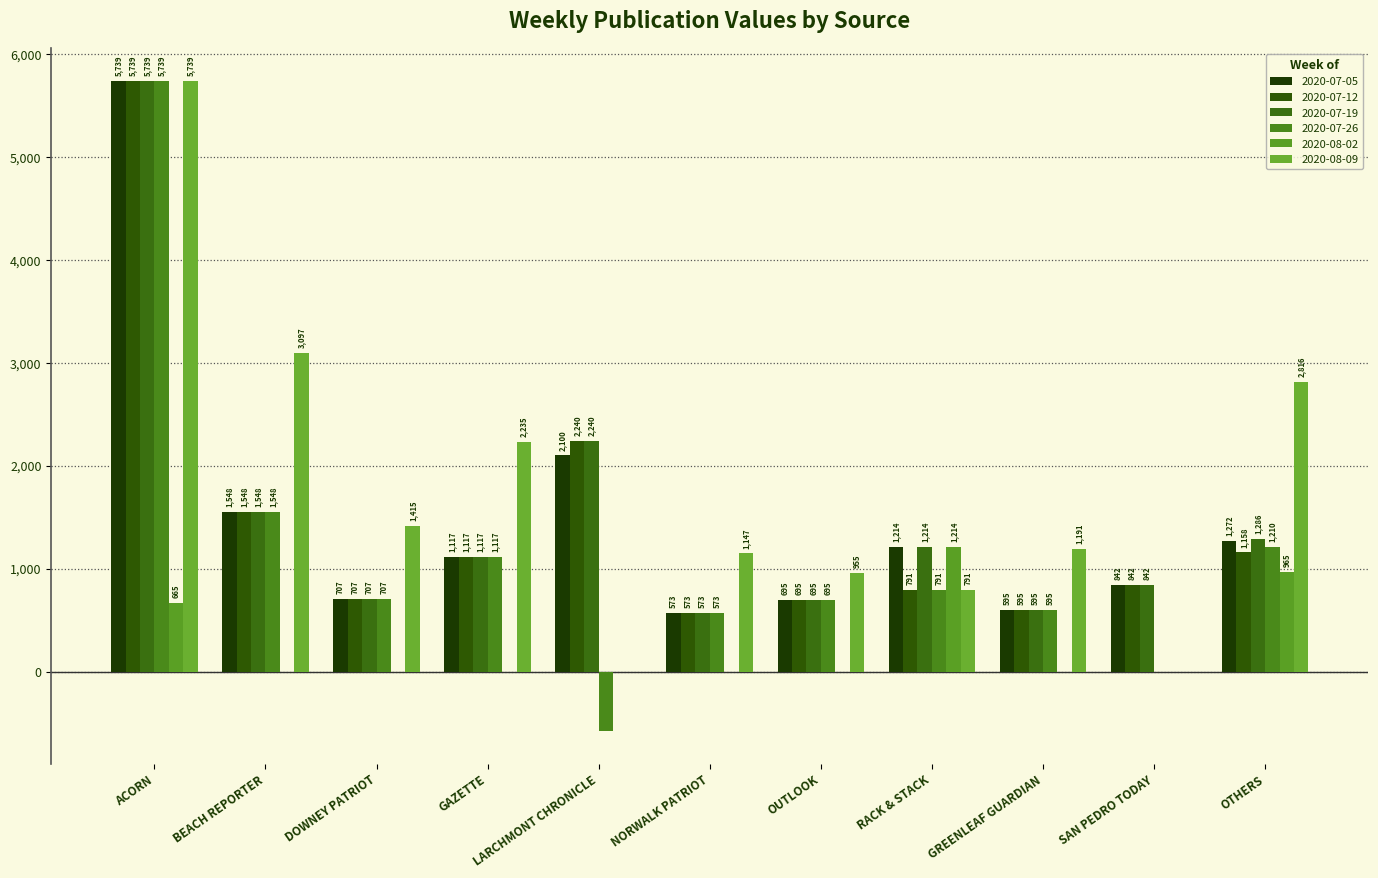

How many distinct data groups are displayed?

6